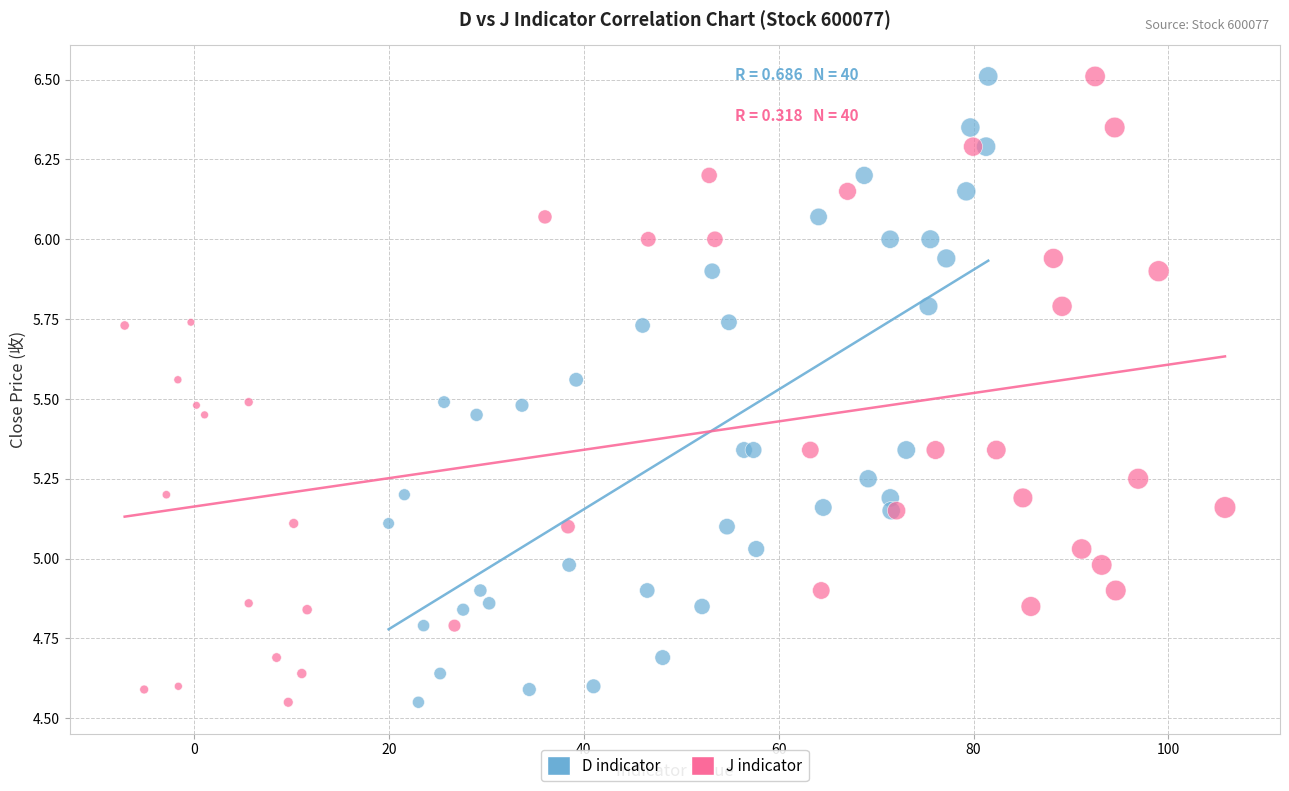

What are all the series names shown in the legend?

D indicator, J indicator